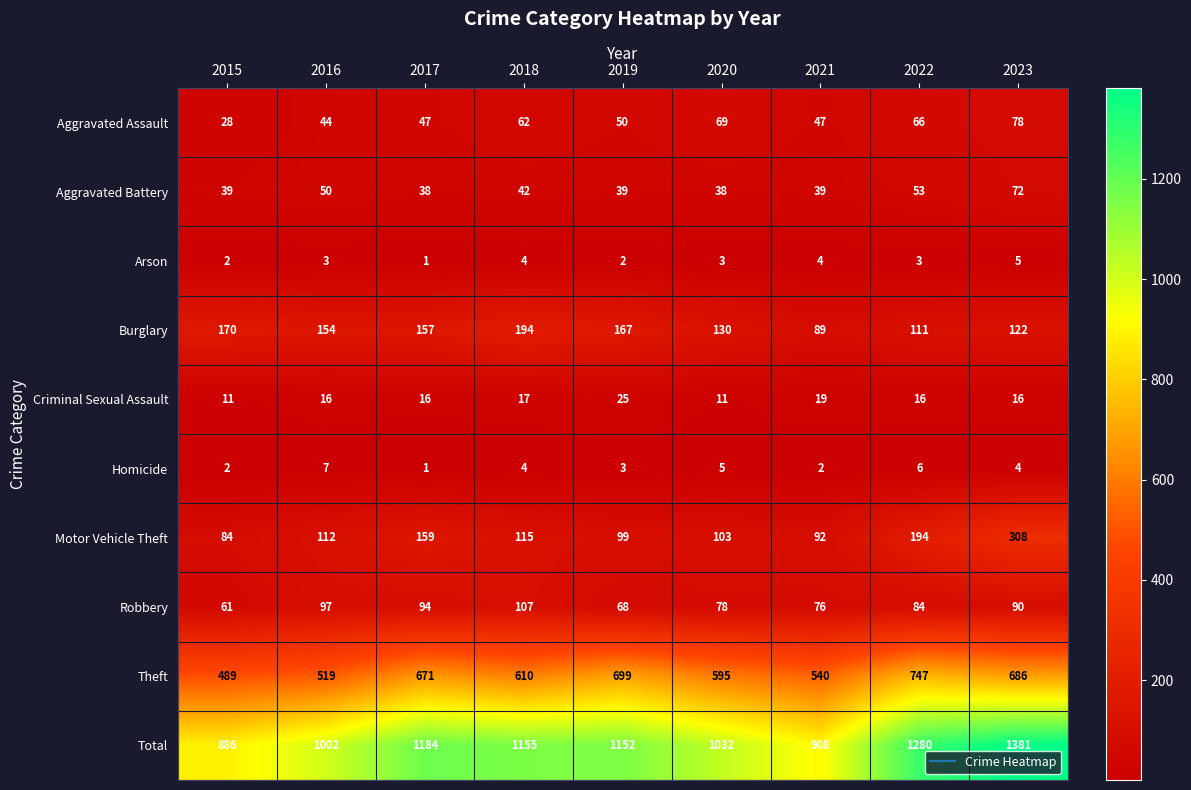

What is the difference between the Arson values at 2023 and 2019?

3